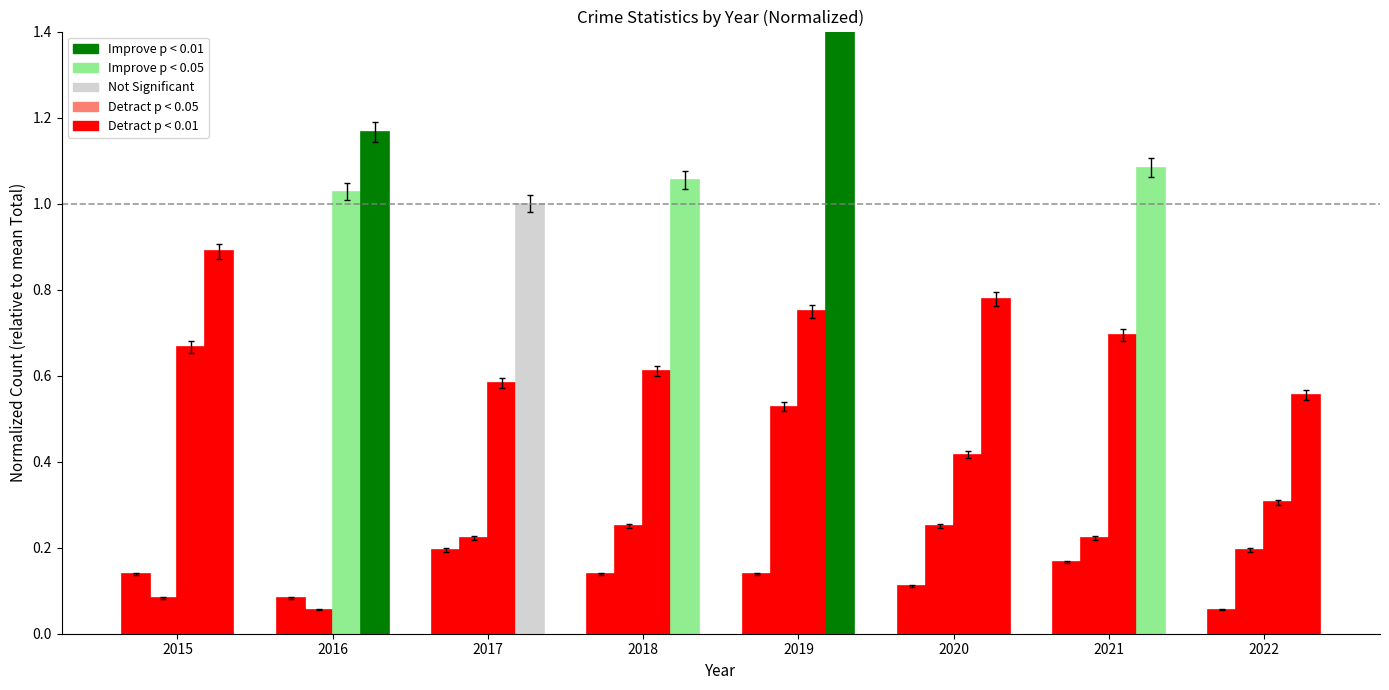

Does the chart contain stacked bars?

No